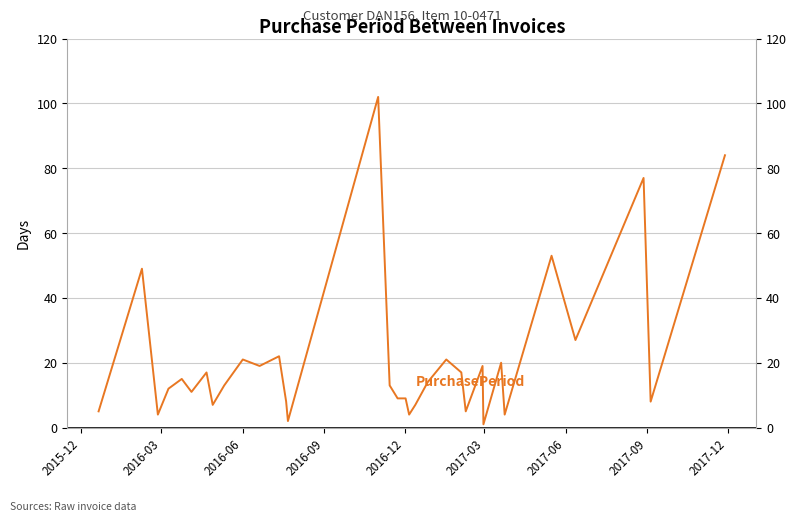

What is the average value?

21